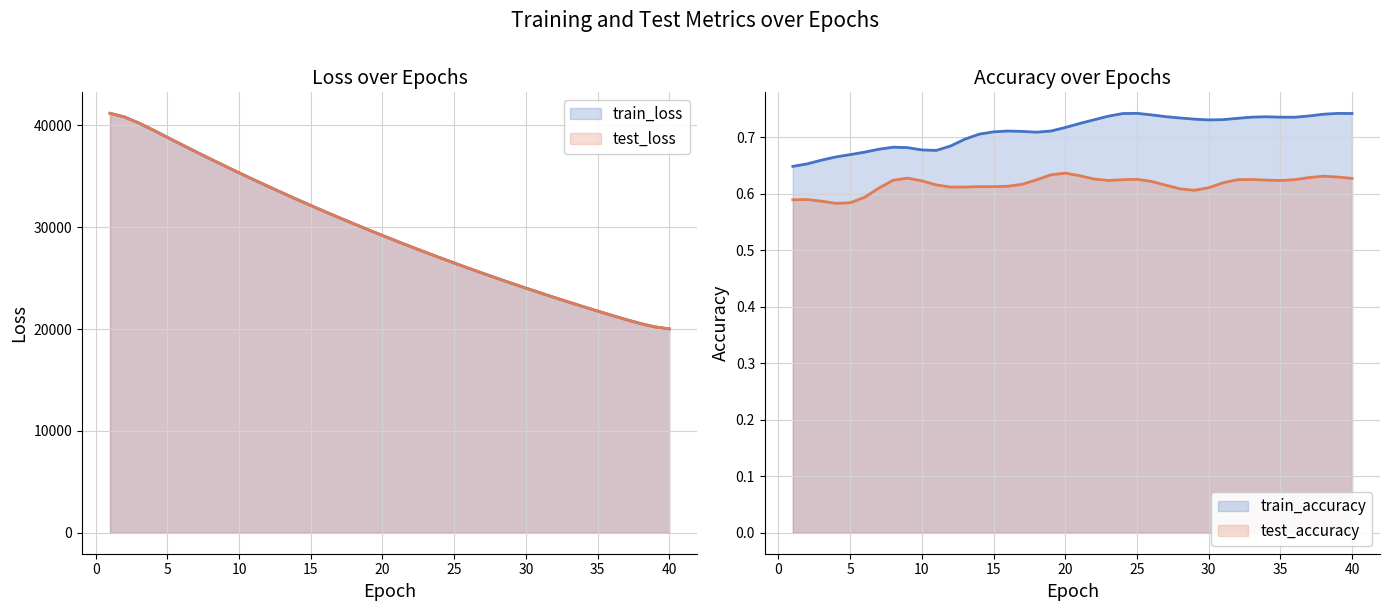

True or false: train_loss and test_loss cross at least once.

False